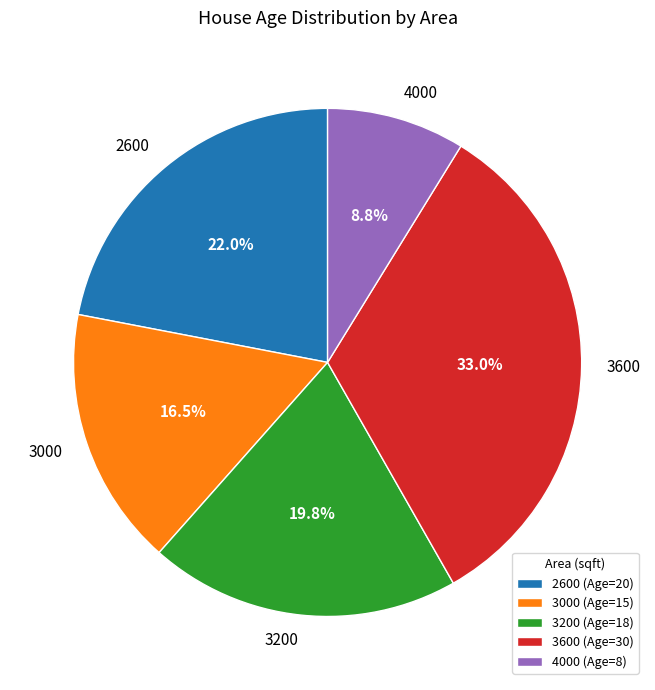

How many slices are in this pie chart?

5